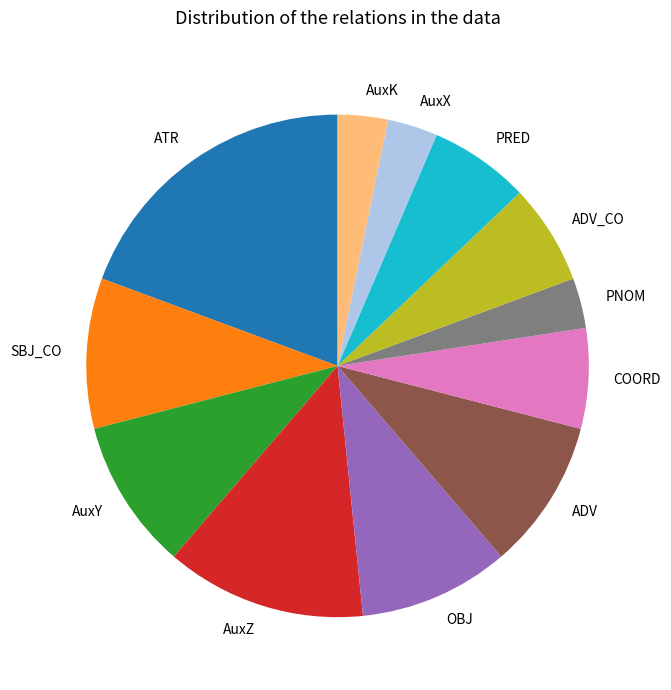

Which category has the biggest portion of the pie?

ATR